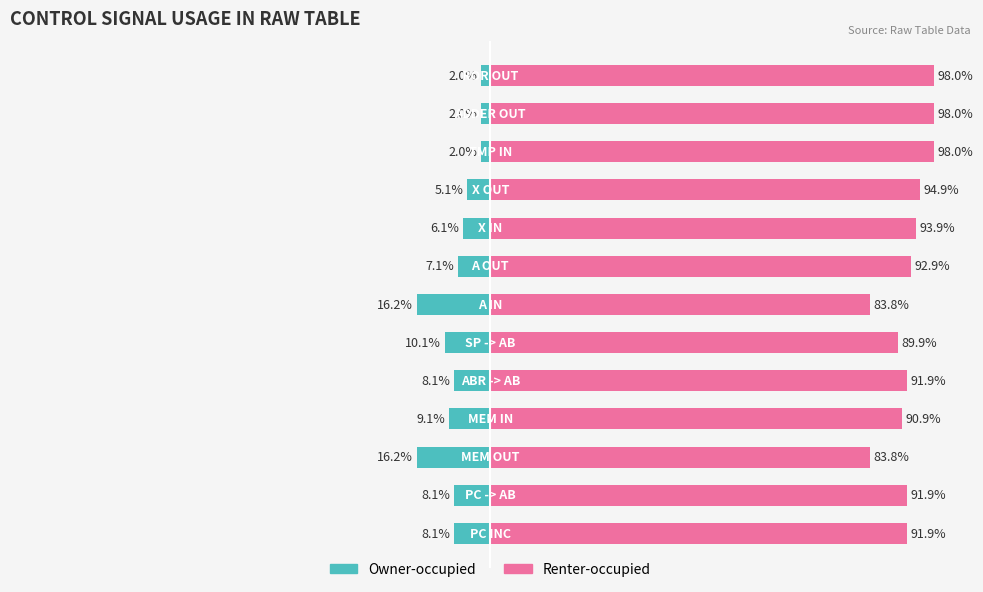

Rank the series by their average value, from highest to lowest.

Renter-occupied, Owner-occupied